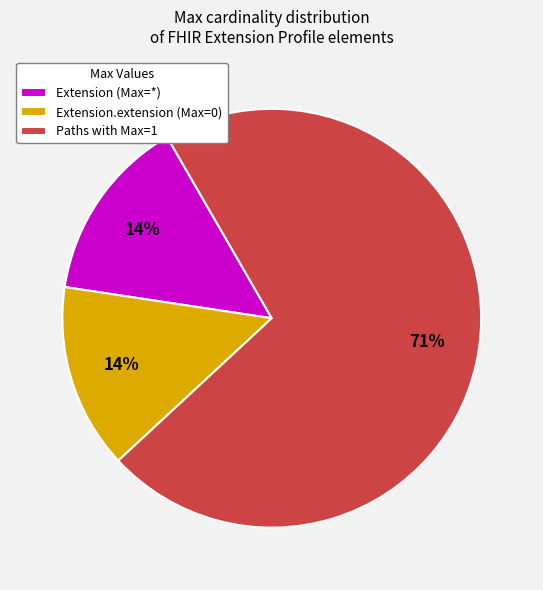

Which category has the biggest portion of the pie?

Paths with Max=1